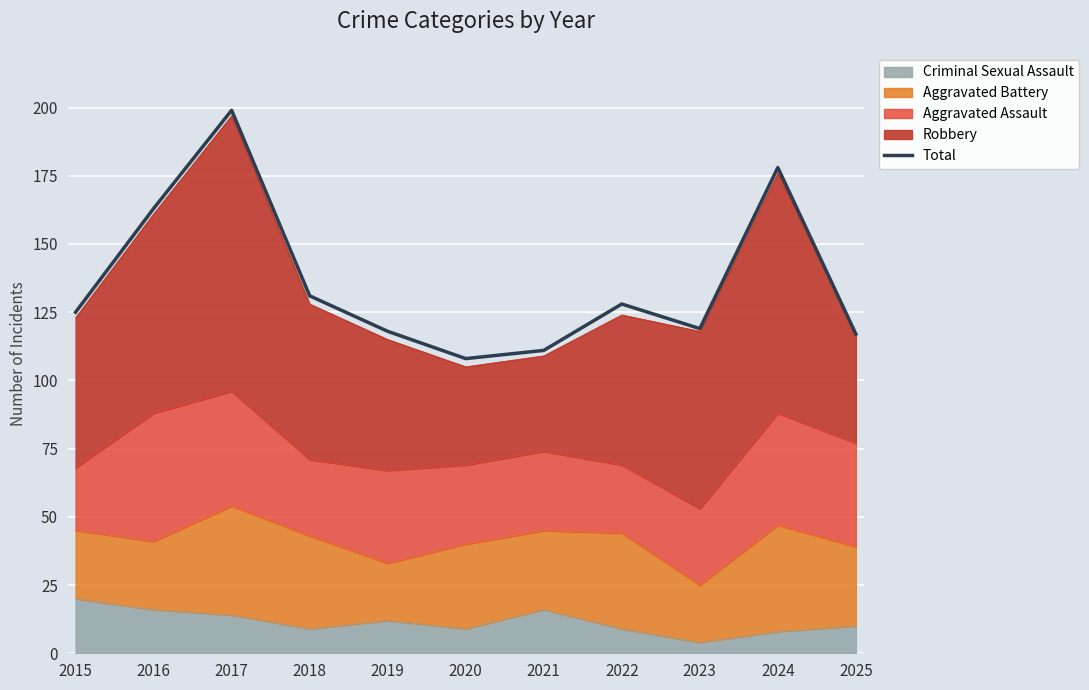

What is the maximum value shown in the chart?

199